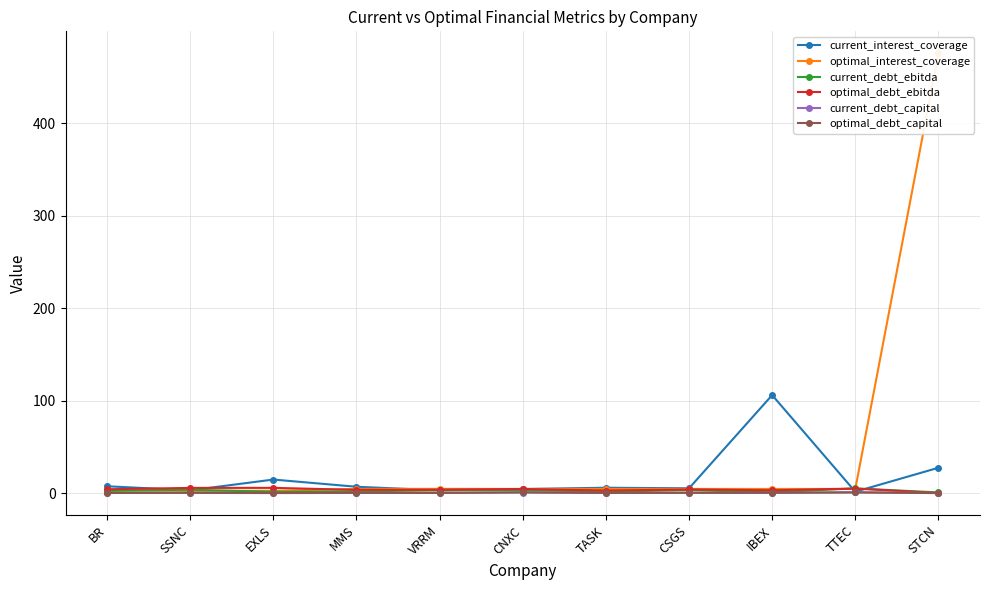

What is the label of the 4th point from the right?

CSGS